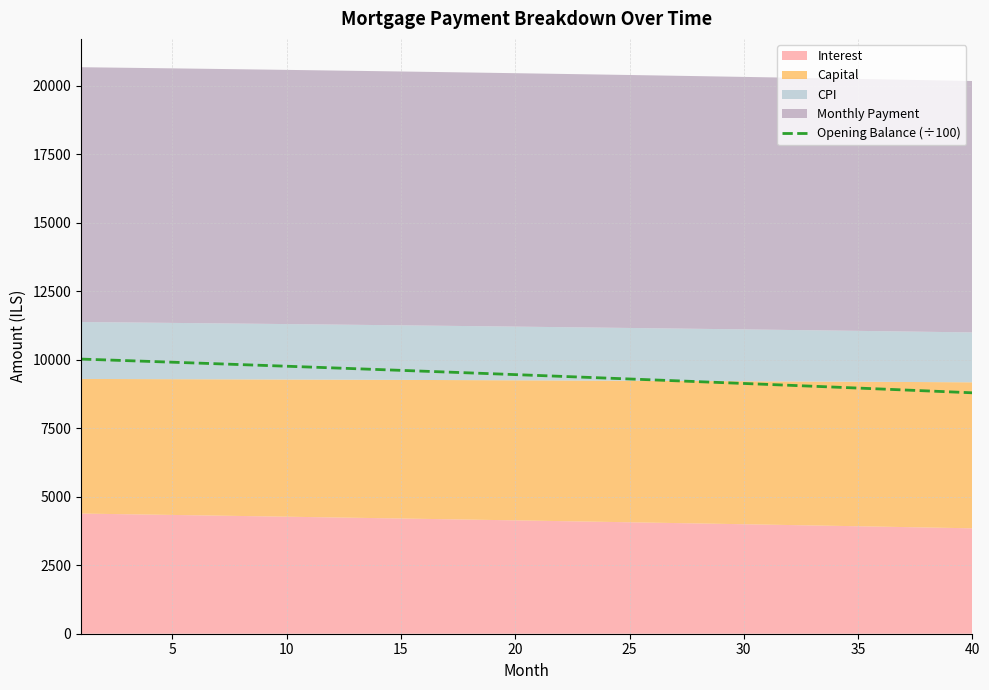

What is the highest value of the Opening Balance (÷100) series?

10020.8